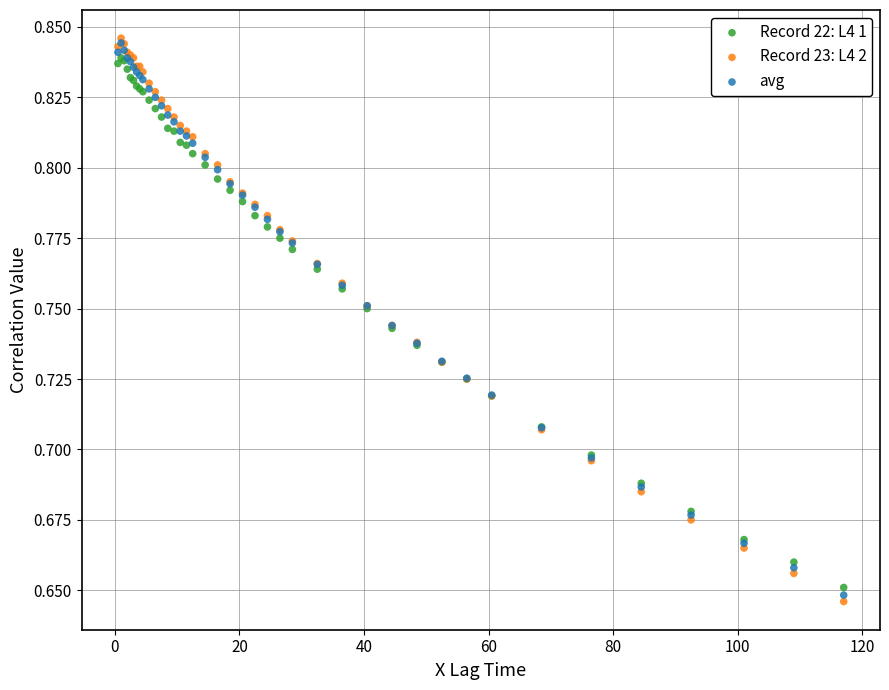

Which series contains the lowest Y value?

Record 23: L4 2